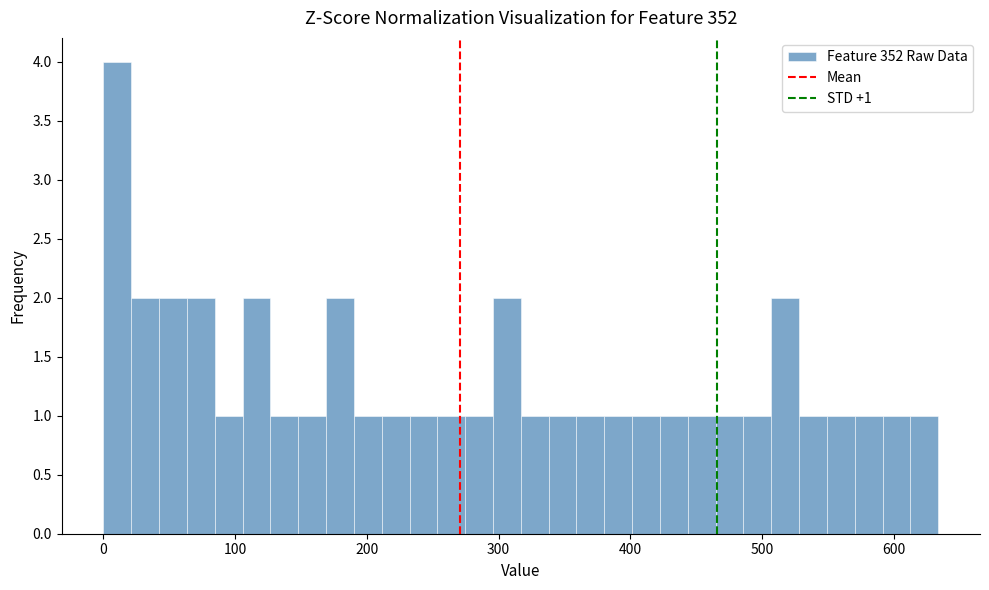

Read against the x-axis, roughly where is the centre of the tallest bar?

10